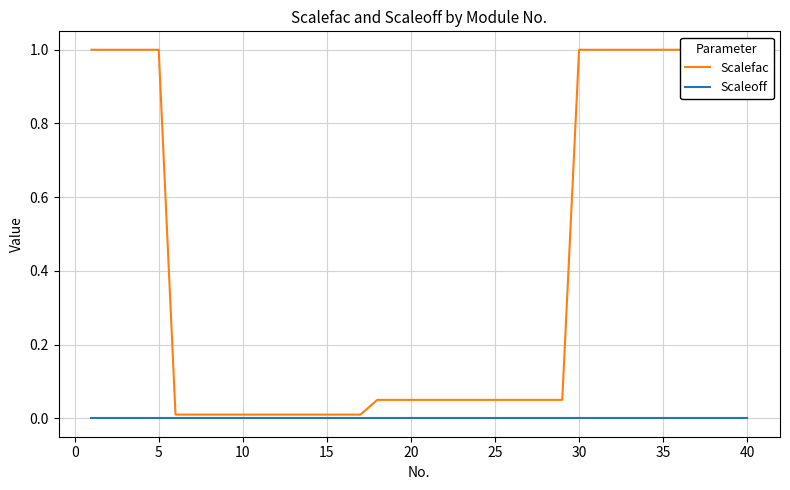

Count the number of data series in this chart.

2